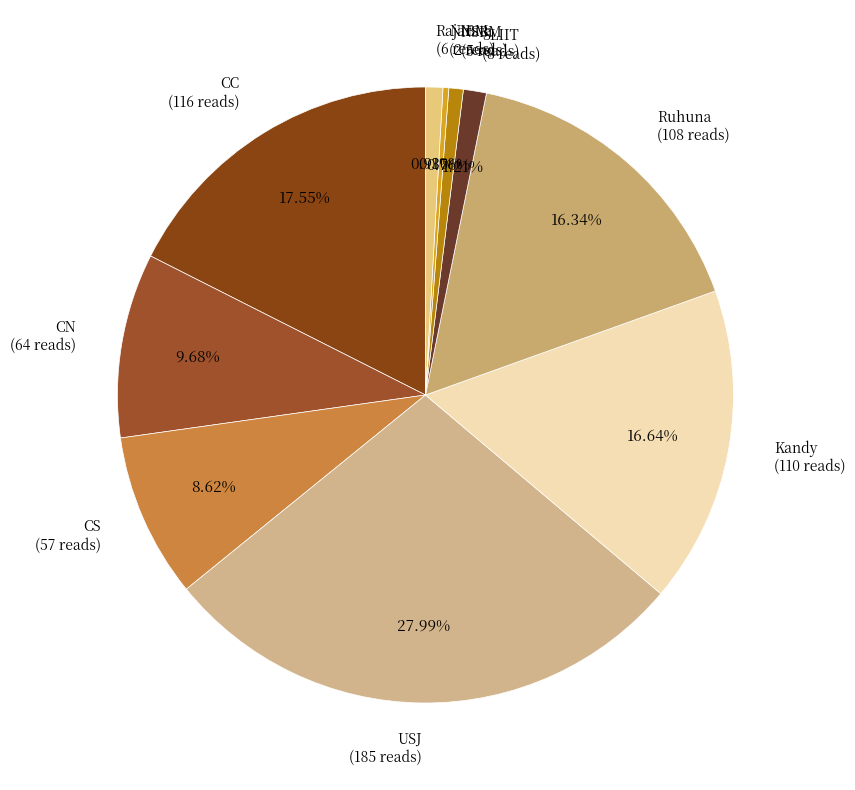

Does any single category account for the majority?

No